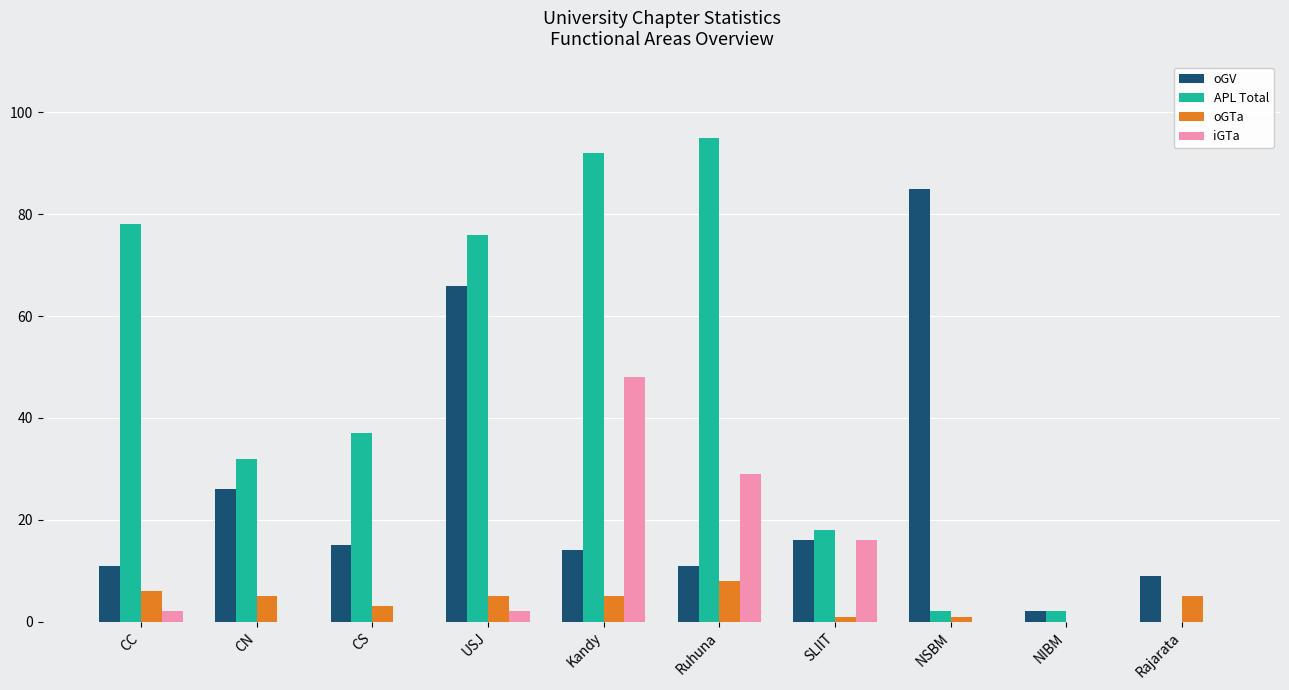

Does the chart contain stacked bars?

No